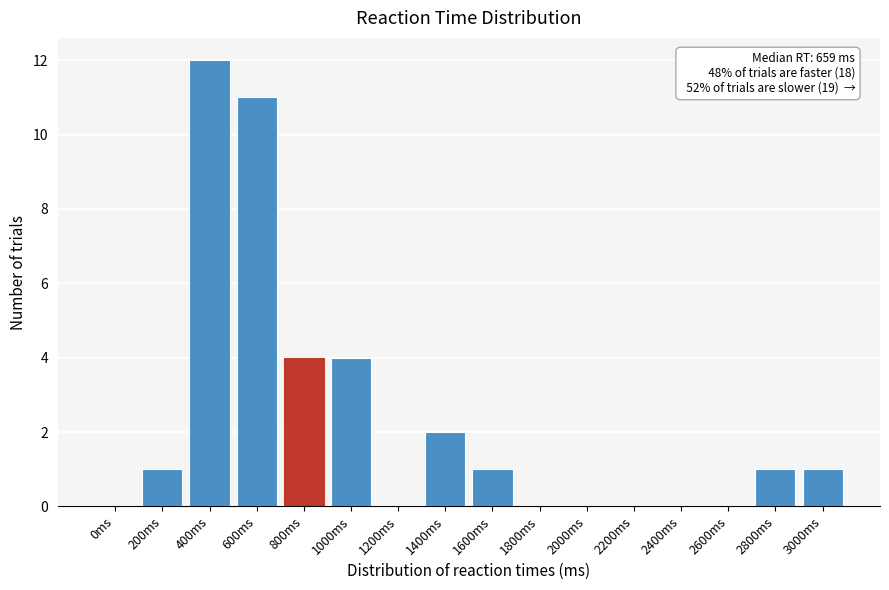

Reading left to right, extract all data points from this chart.

0ms=0	200ms=1	400ms=12	600ms=11	800ms=4	1000ms=4	1200ms=0	1400ms=2	1600ms=1	1800ms=0	2000ms=0	2200ms=0	2400ms=0	2600ms=0	2800ms=1	3000ms=1